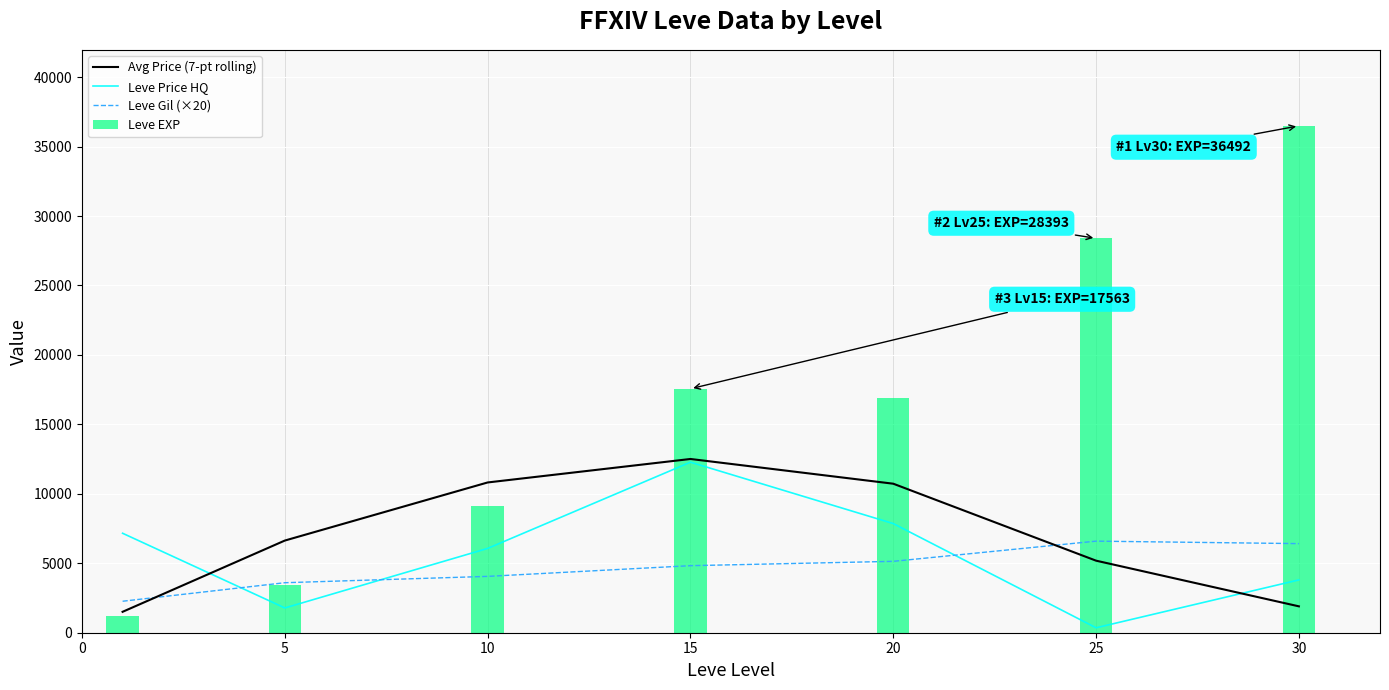

Is it true that Avg Price (7-pt rolling) equals 2370.8 at 0?

False